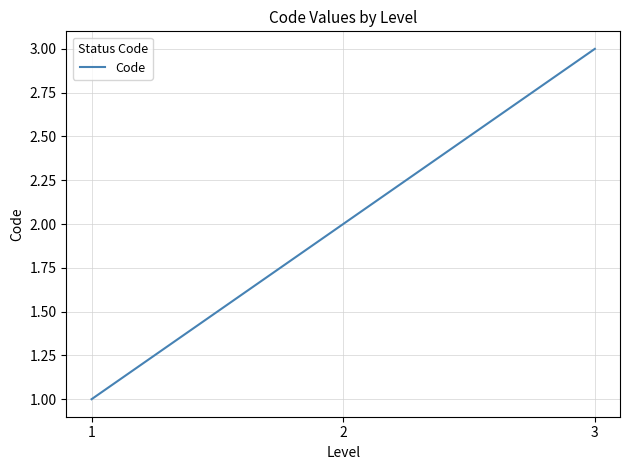

Between 3 and 2, which is larger?

3